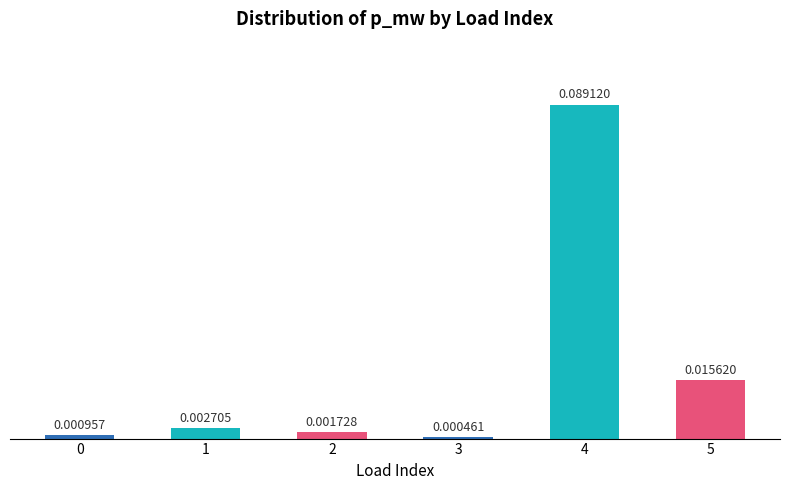

How many data points does each series have?

6